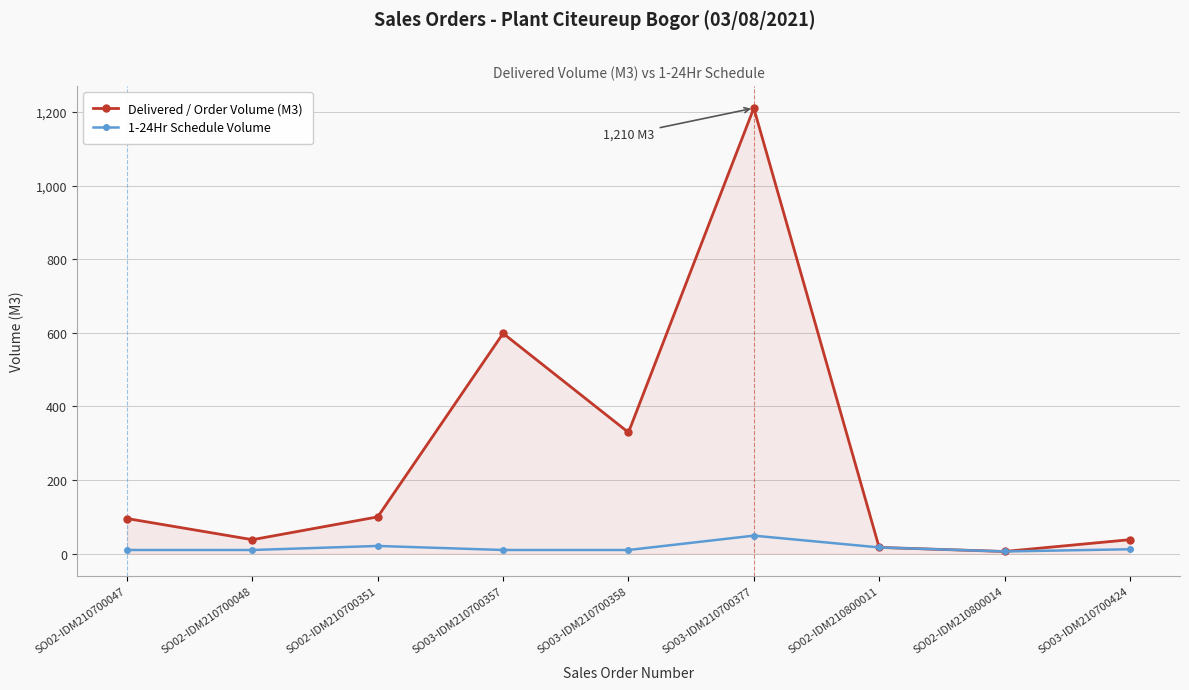

Where is the first local maximum for Delivered / Order Volume (M3)?

SO03-IDM210700357